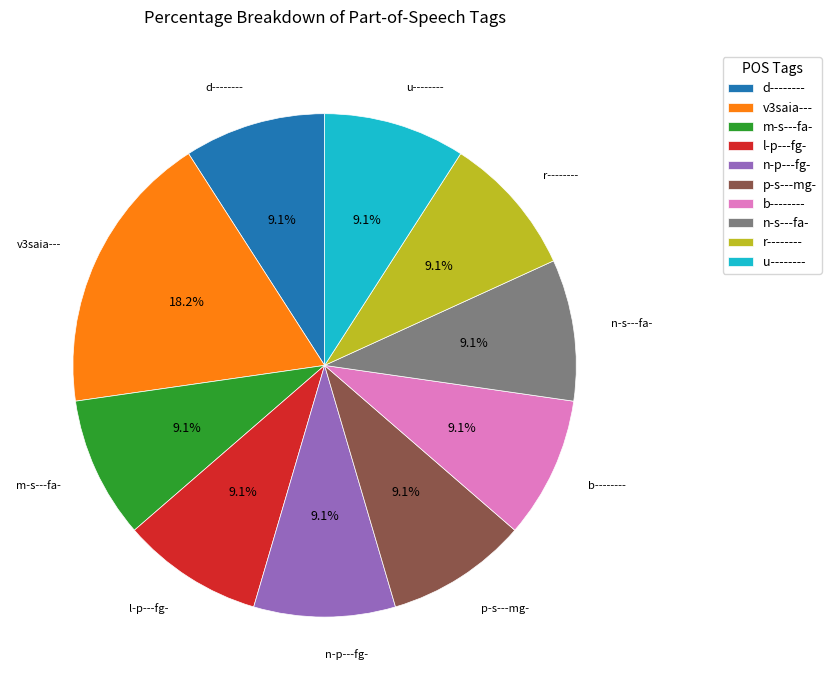

Is the sum of r-------- and v3saia--- greater than half?

No